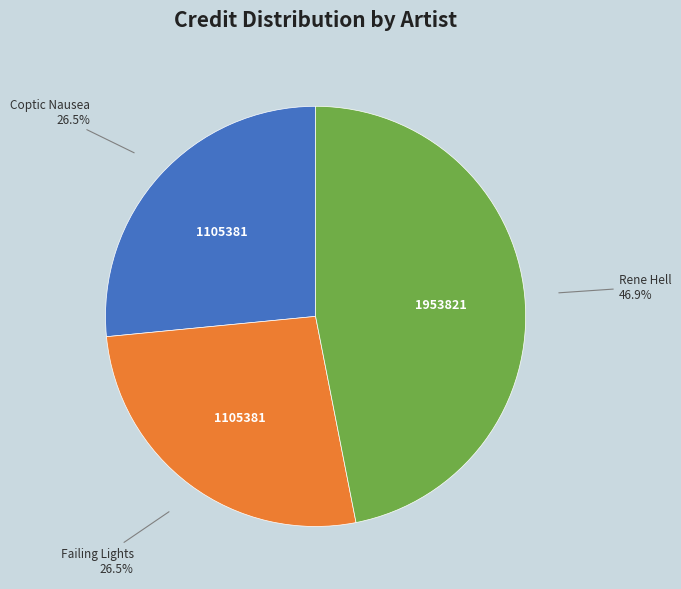

Does any single category account for the majority?

No